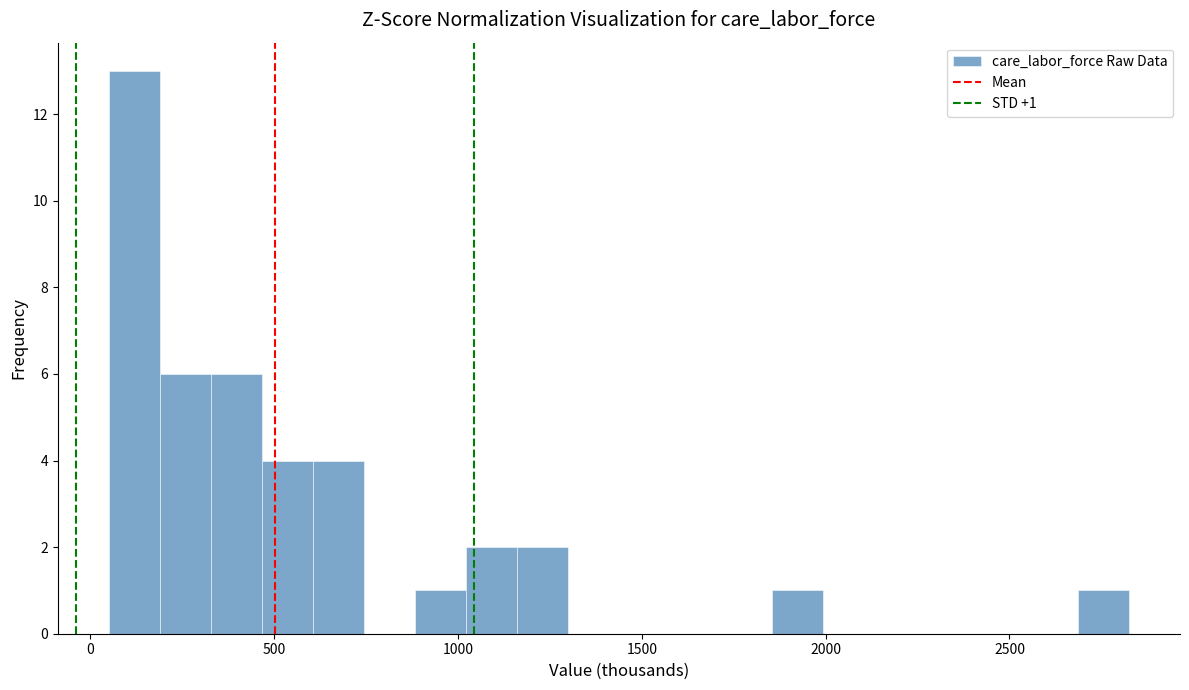

Around what value on the x-axis is the tallest bar? Give the approximate position of its centre, as read against the axis.

100